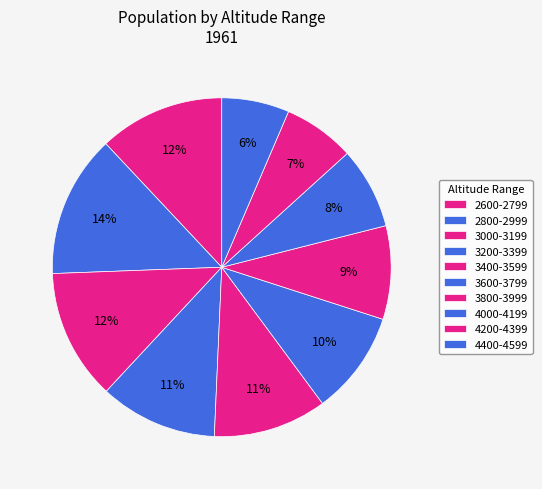

Rank the categories by value from highest to lowest.

2800-2999, 3000-3199, 2600-2799, 3200-3399, 3400-3599, 3600-3799, 3800-3999, 4000-4199, 4200-4399, 4400-4599